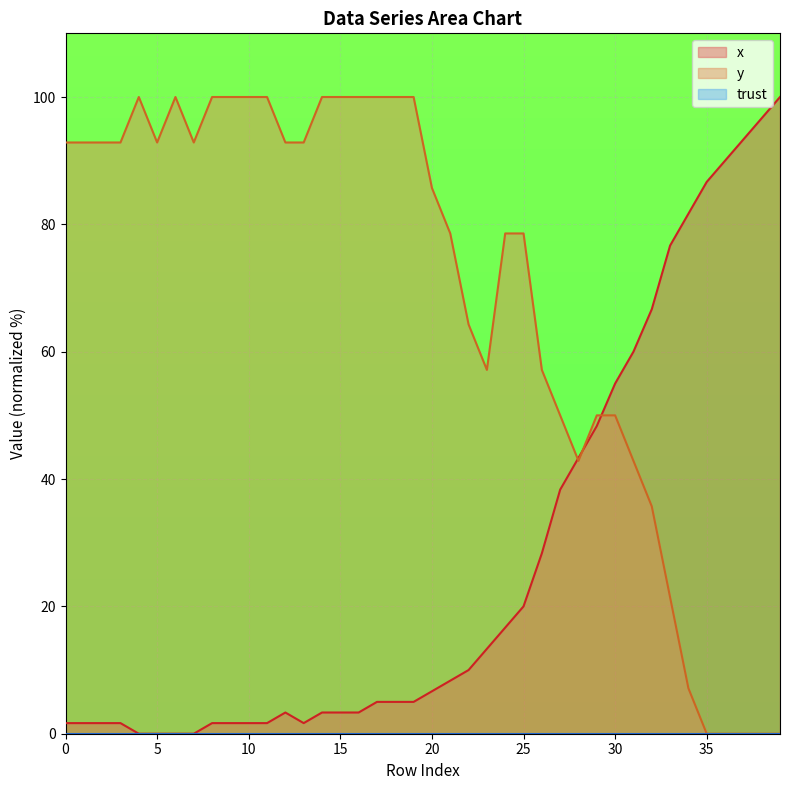

What is the highest value of the x series?

100.0